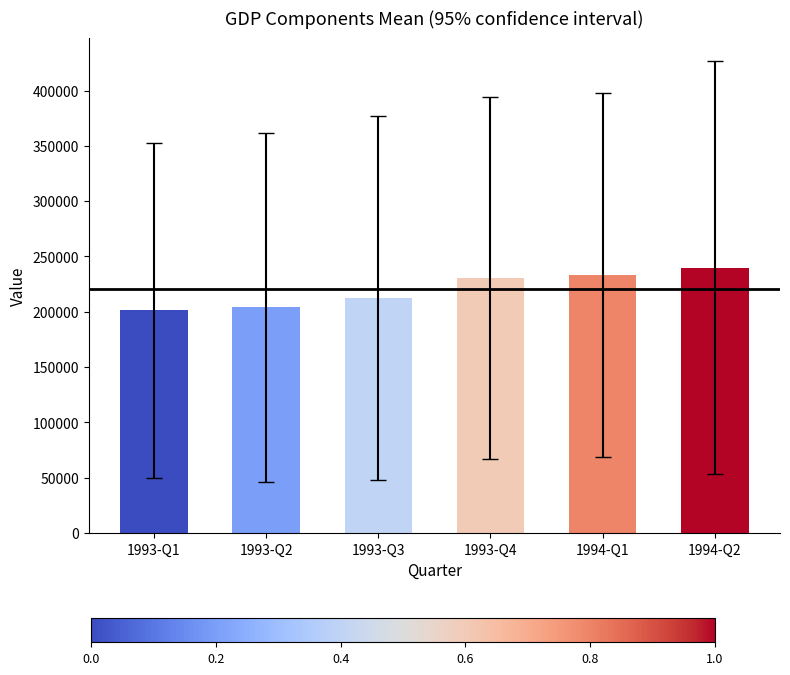

Reading left to right, transcribe all the data shown in this chart.

1993-Q1=201219.4	1993-Q2=204045.7	1993-Q3=212176.3	1993-Q4=230385.7	1994-Q1=233272.4	1994-Q2=239952.7